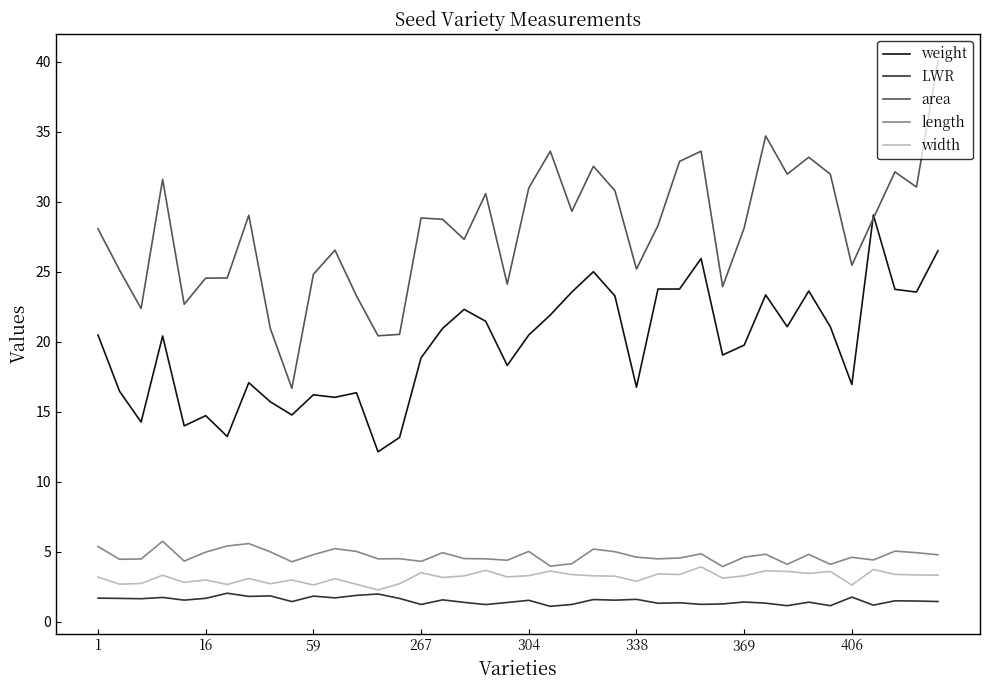

Count the number of data series in this chart.

5